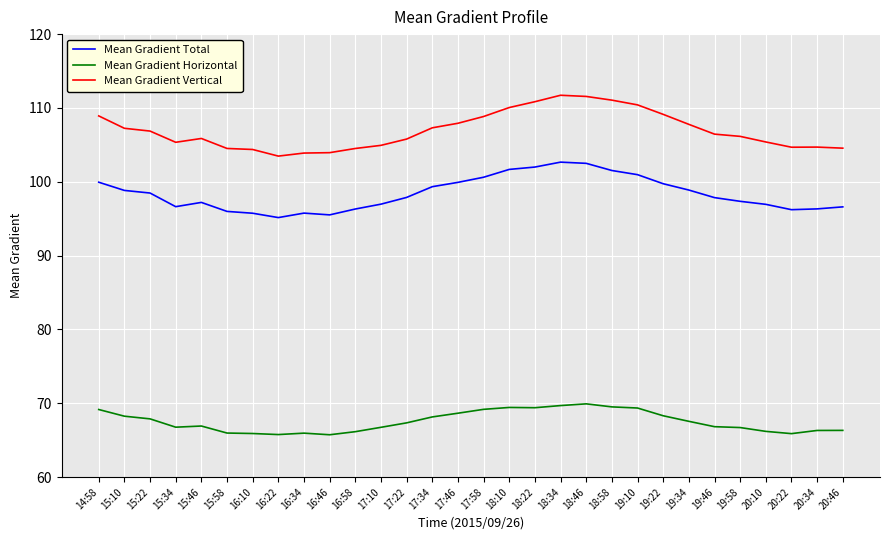

What is the spread (max minus min) of values at 17:58?

39.7